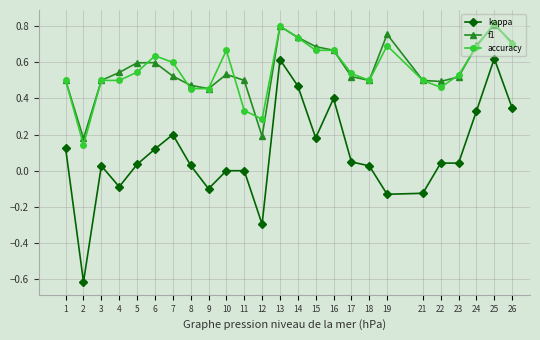

What is the sum of all f1 values?

14.0